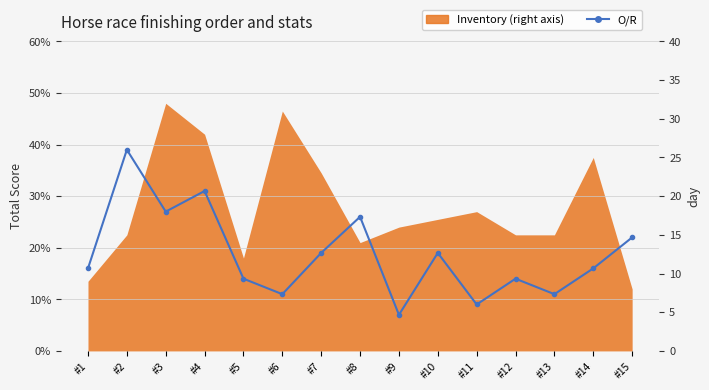

What is the approximate value at #5, to the nearest 5?

15